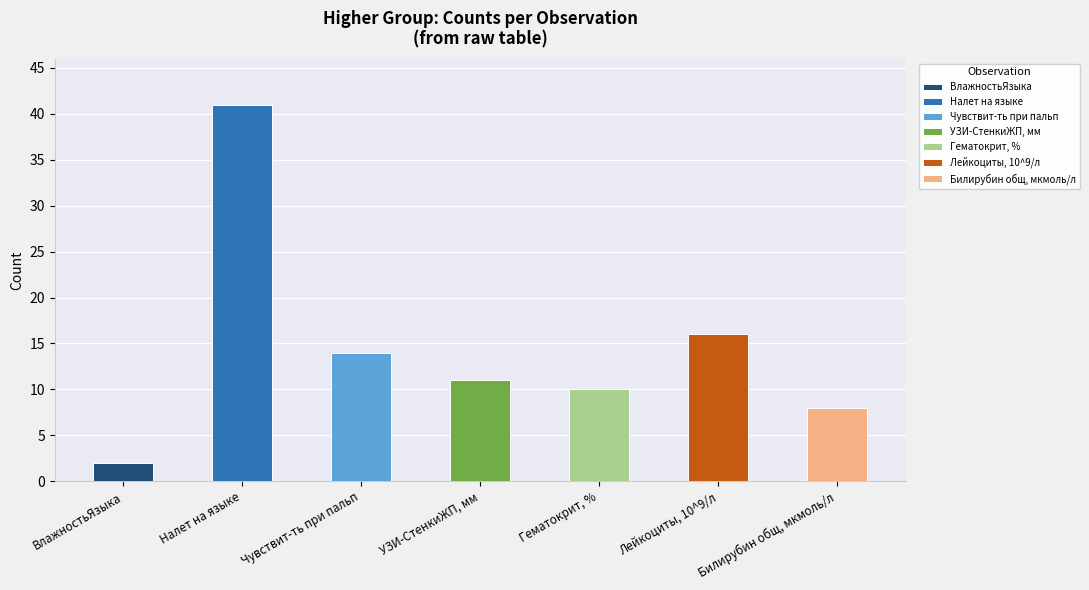

Which has a higher value, Лейкоциты, 10^9/л or ВлажностьЯзыка?

Лейкоциты, 10^9/л